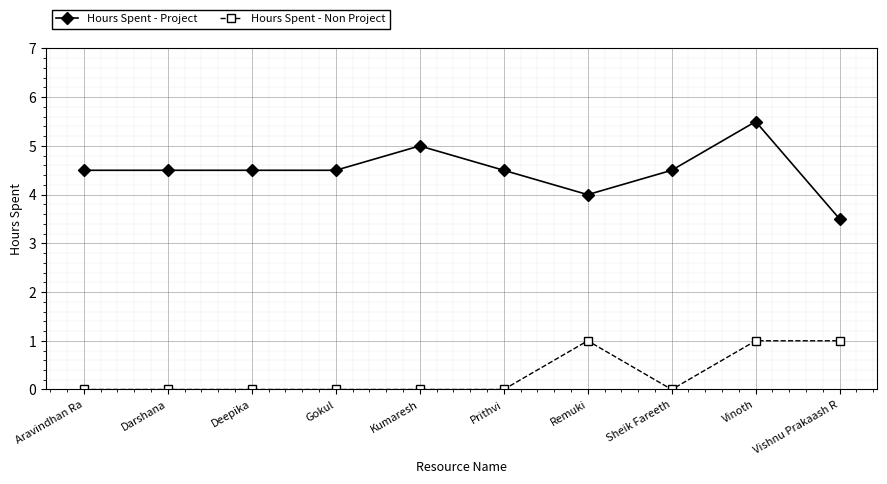

Reading left to right, extract all data points from this chart.

Hours Spent - Project: 4.5	4.5	4.5	4.5	5.0	4.5	4.0	4.5	5.5	3.5
Hours Spent - Non Project: 0.0	0.0	0.0	0.0	0.0	0.0	1.0	0.0	1.0	1.0